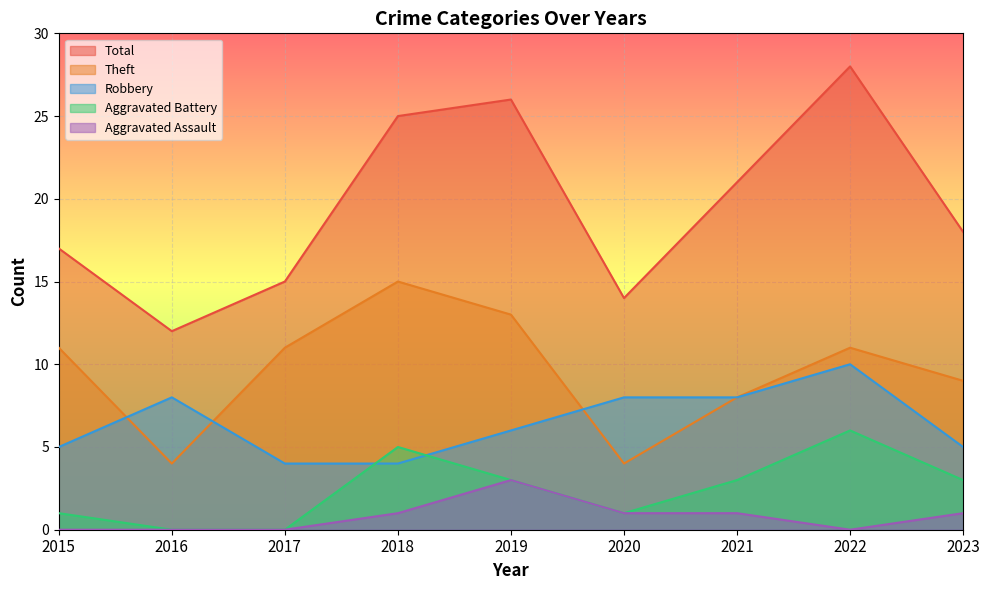

Count the number of categories in the chart.

9